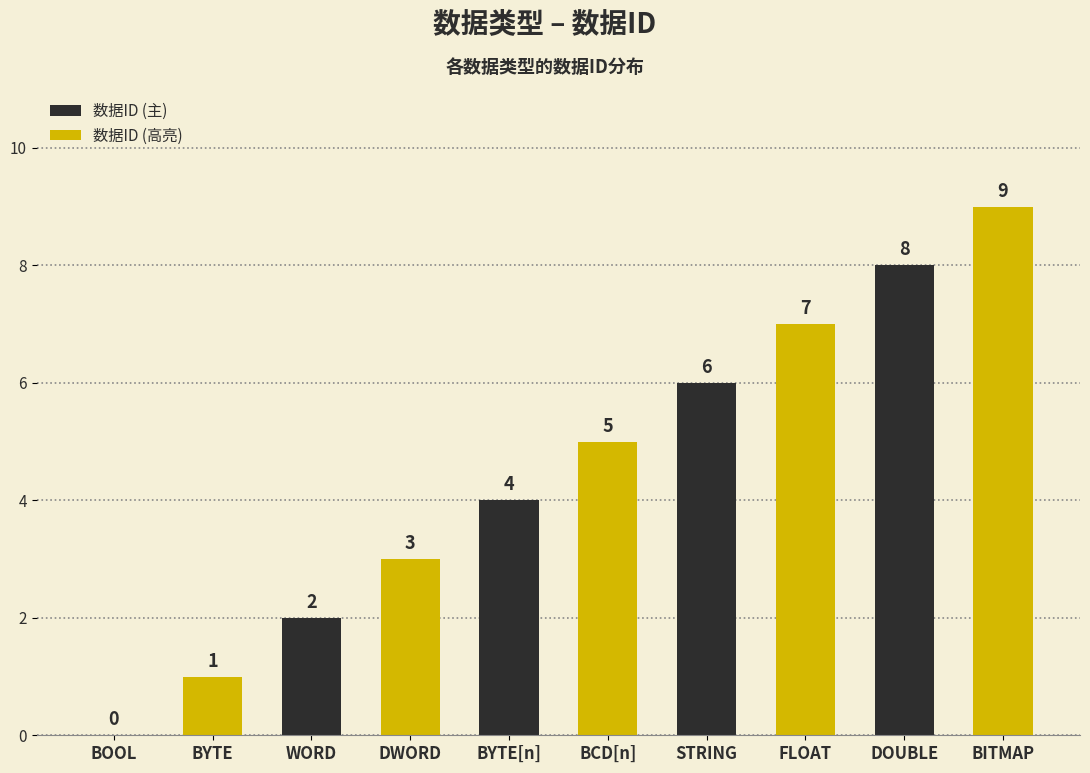

Is the value of 数据ID (高亮) at BYTE[n] greater than the value of 数据ID (主) at DOUBLE?

No